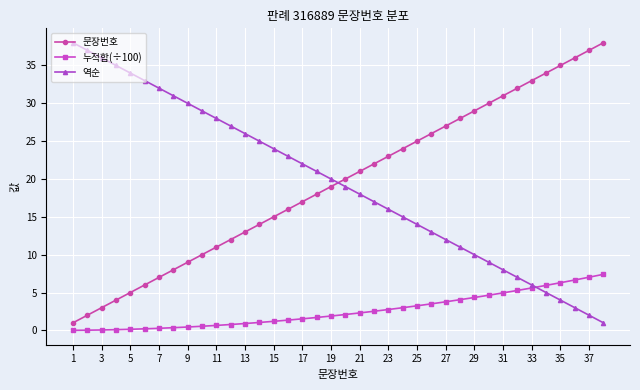

How many intersections are there between 역순 and 문장번호?

1